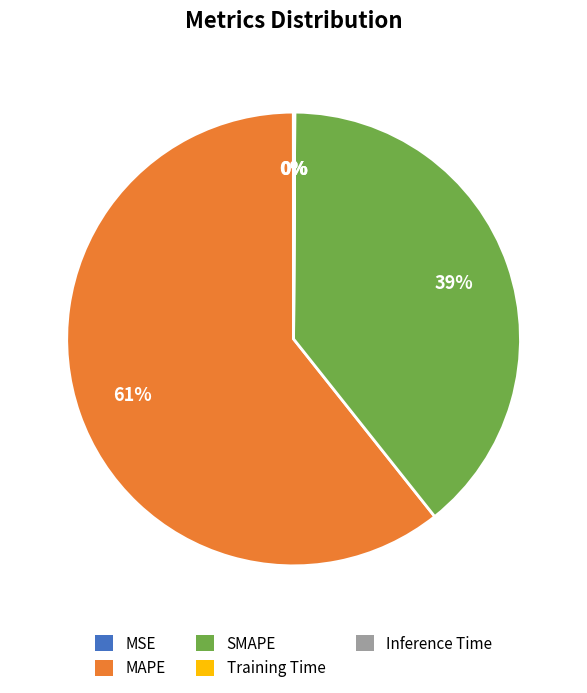

Which slice is the largest?

MAPE